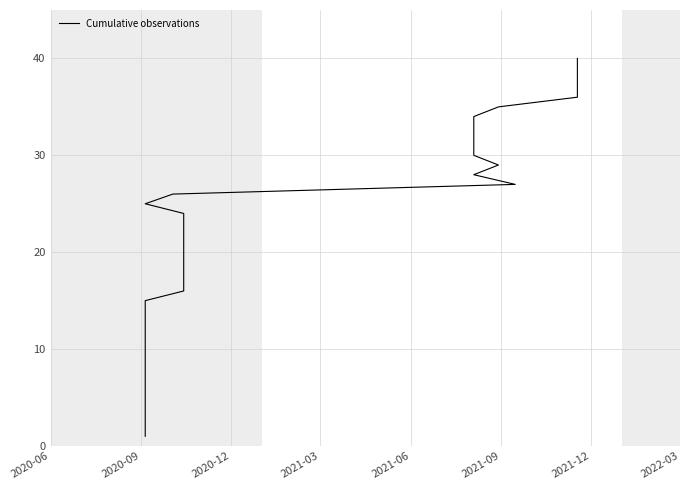

How many distinct data groups are displayed?

1